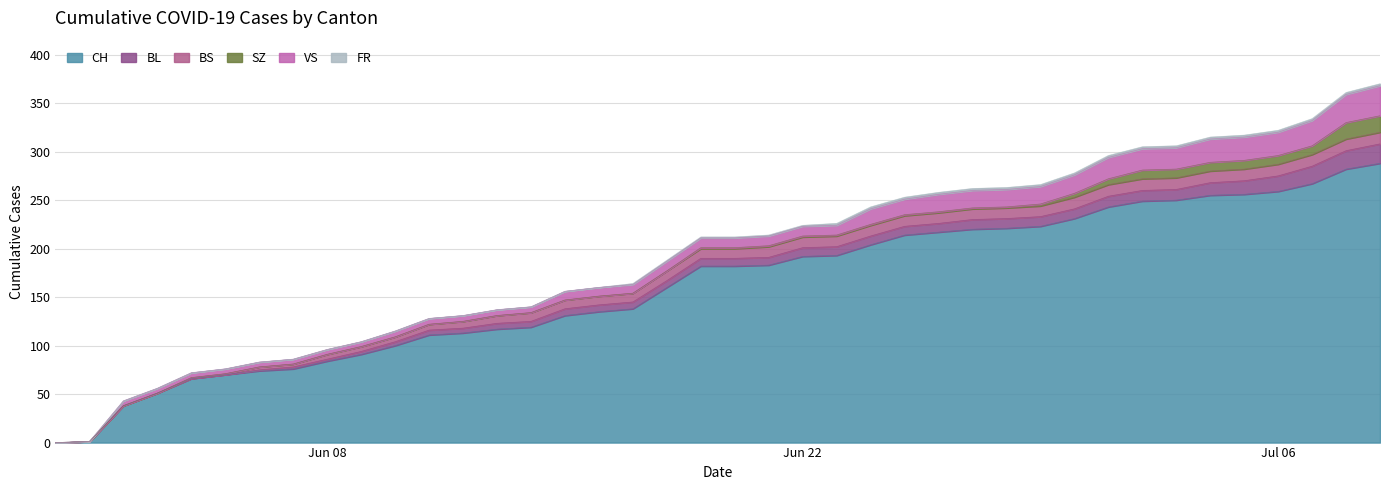

What is the highest value of the CH series?

288